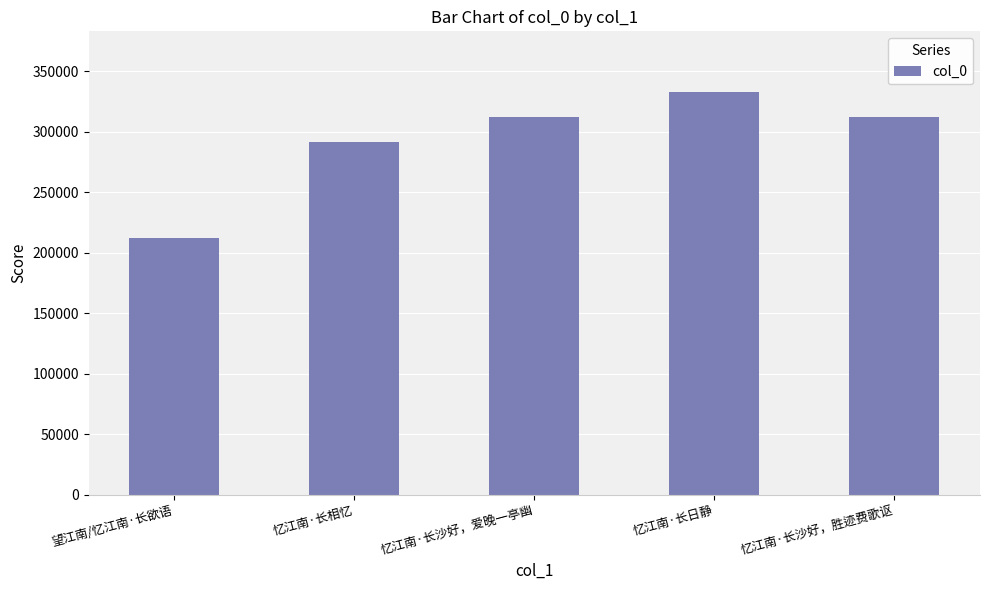

What is the approximate value at 忆江南·长日静?

332960